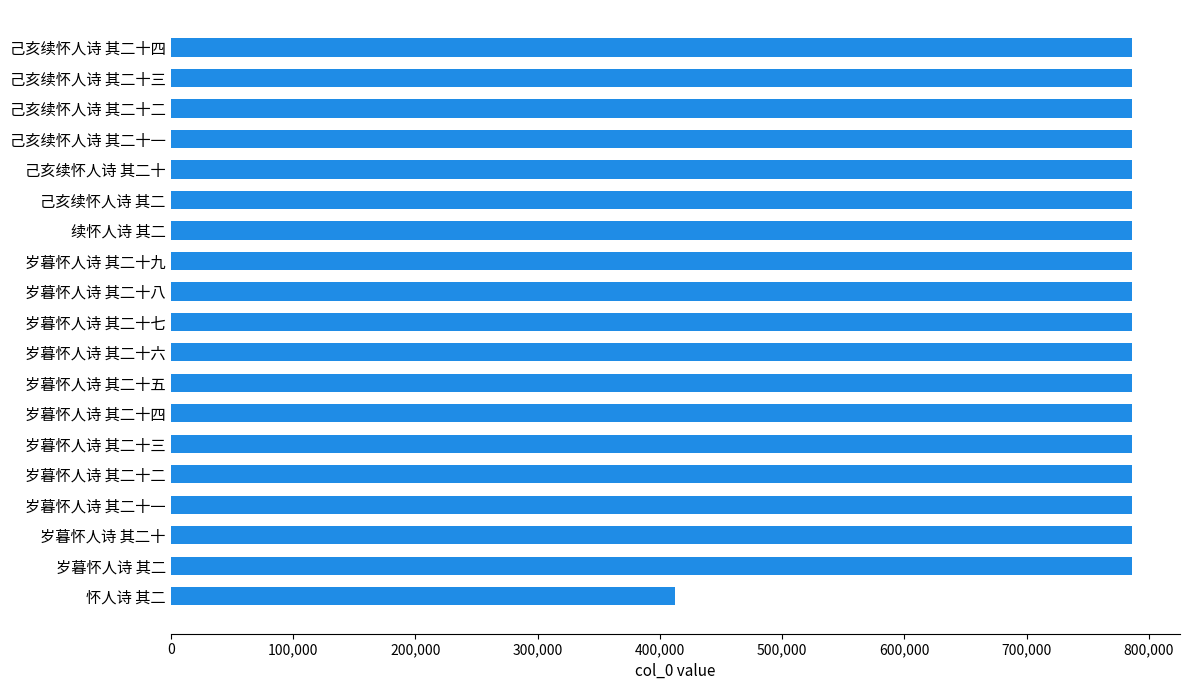

What is the sum of all values?

14557697